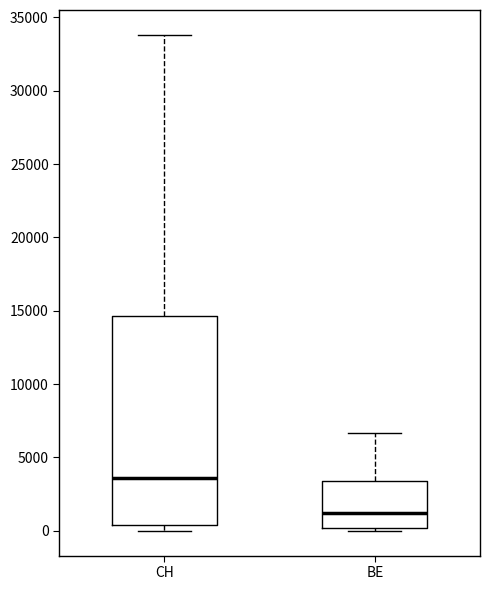

Which box's median line is the lowest?

BE